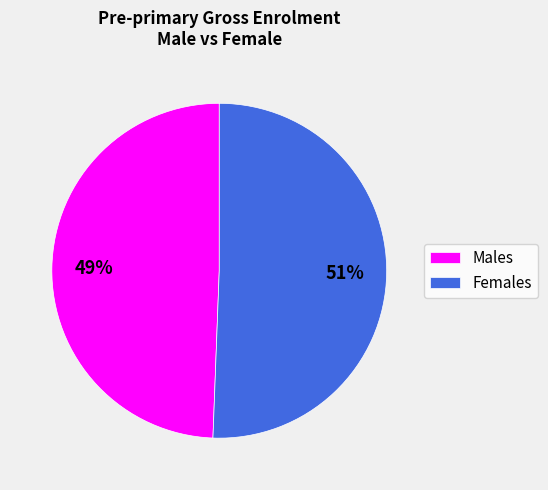

Count the number of slices in the pie.

2